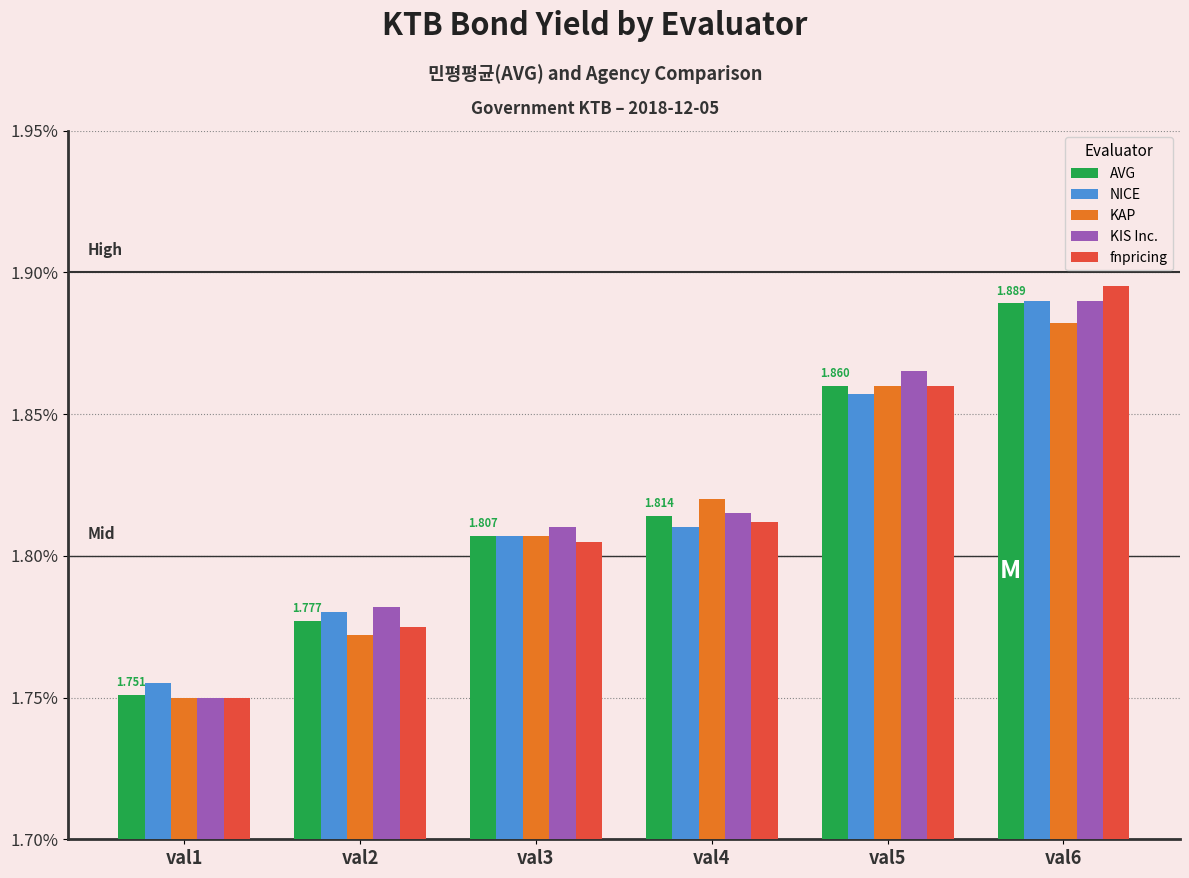

Which category has the highest value in the KIS Inc. series?

val6